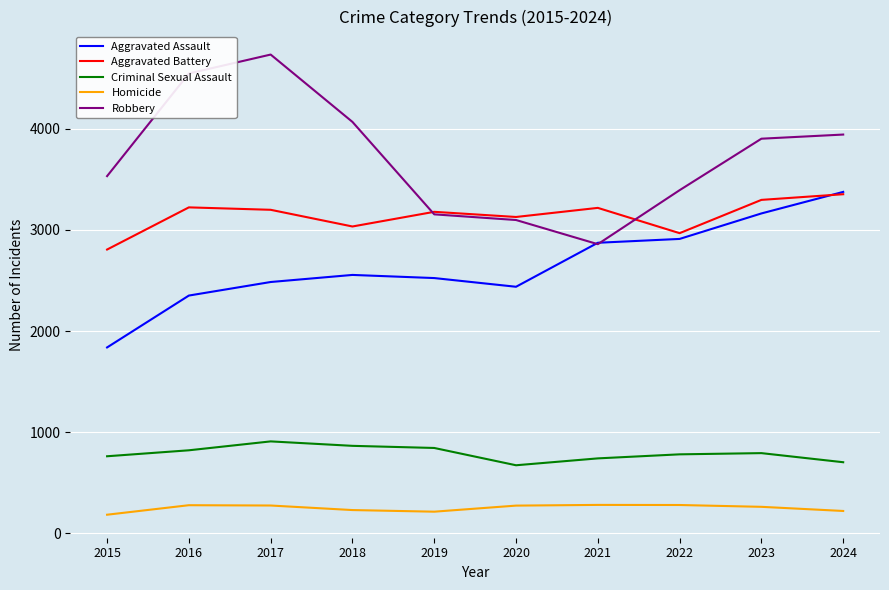

Does the chart display data point markers on the line(s)?

No